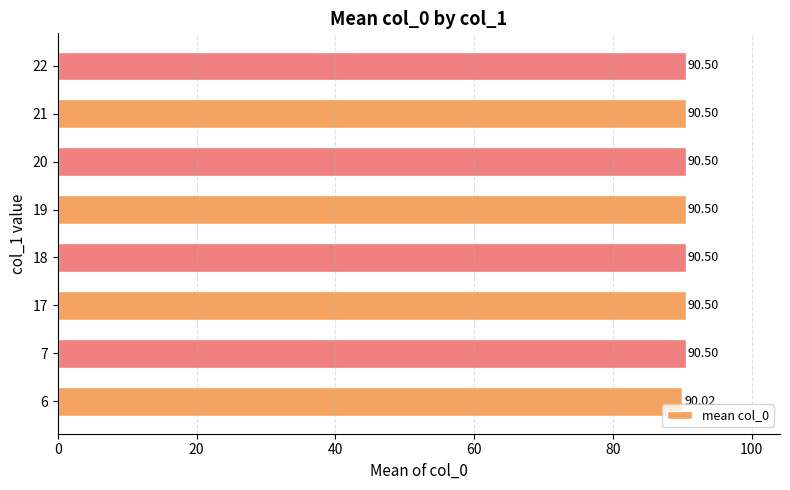

How many bars are there in total?

8